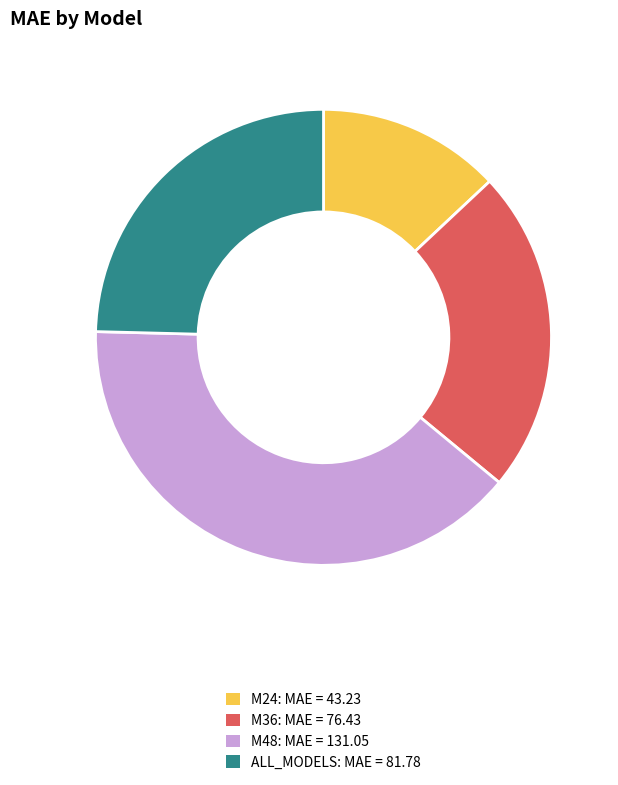

Which slice is the smallest?

M24